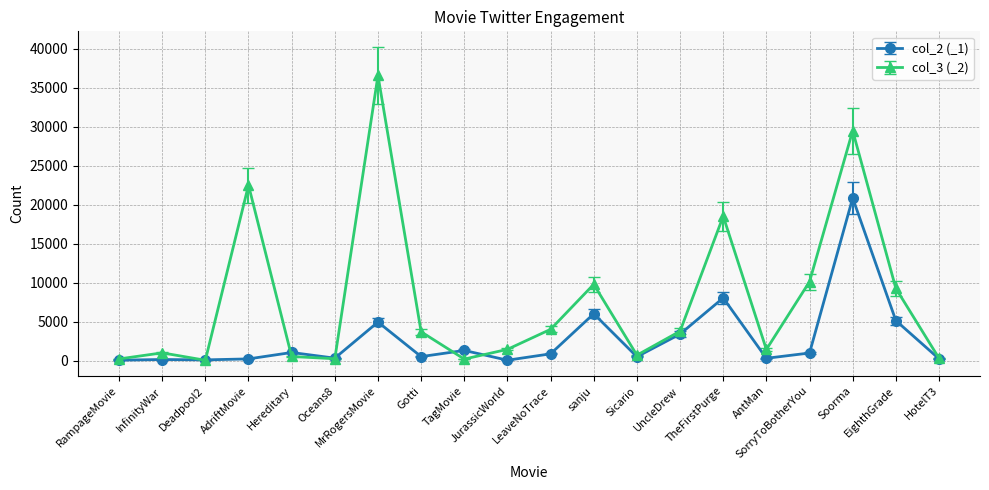

At which label does col_3 (_2) first exceed 3685?

AdriftMovie